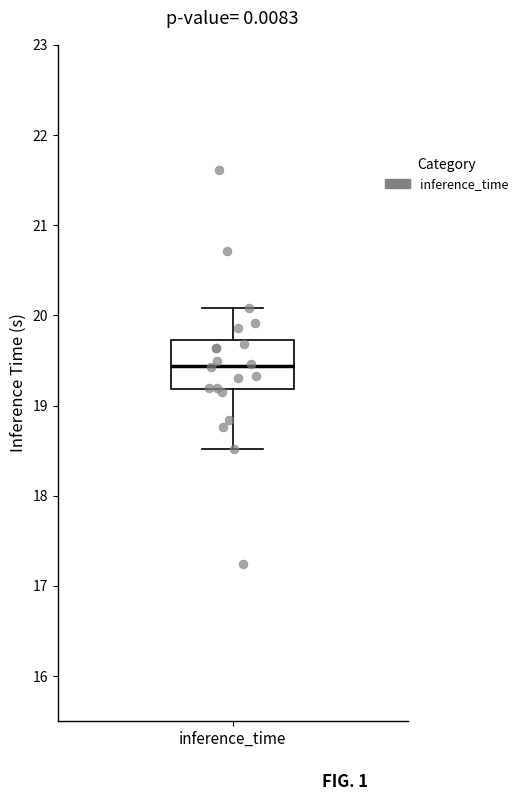

Where does the upper whisker of the box for inference_time end on the y-axis? The values are not printed on the chart, so give them approximately, as read against the axis.

20.1